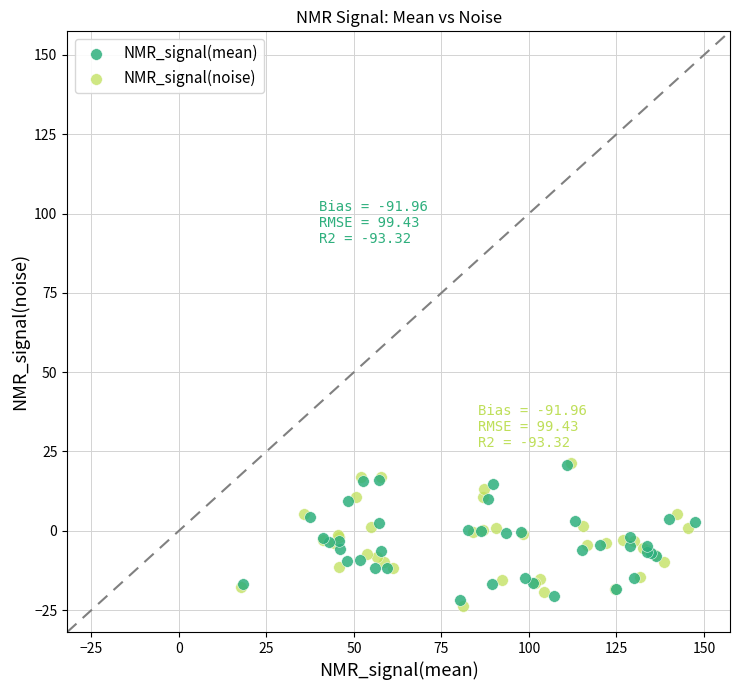

What are all the series names shown in the legend?

NMR_signal(mean), NMR_signal(noise)